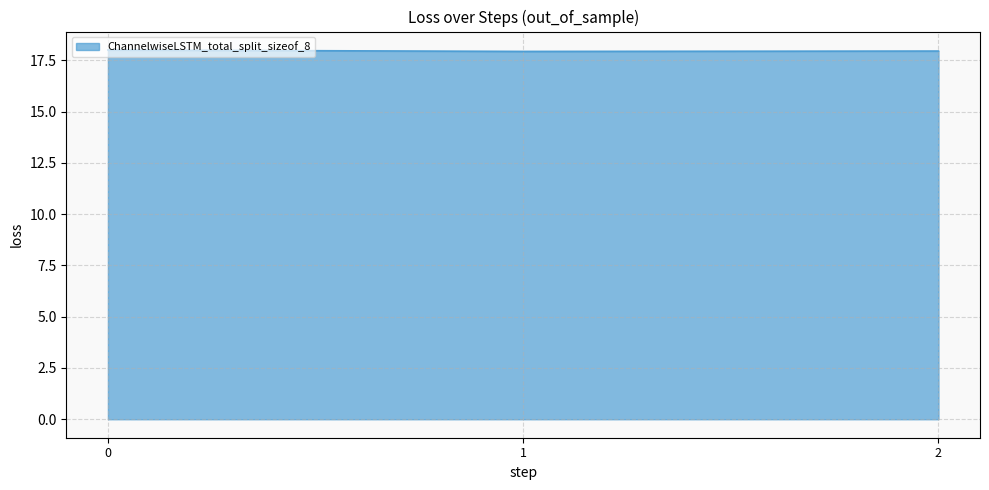

The value at 2 is 26.4. True or false?

False